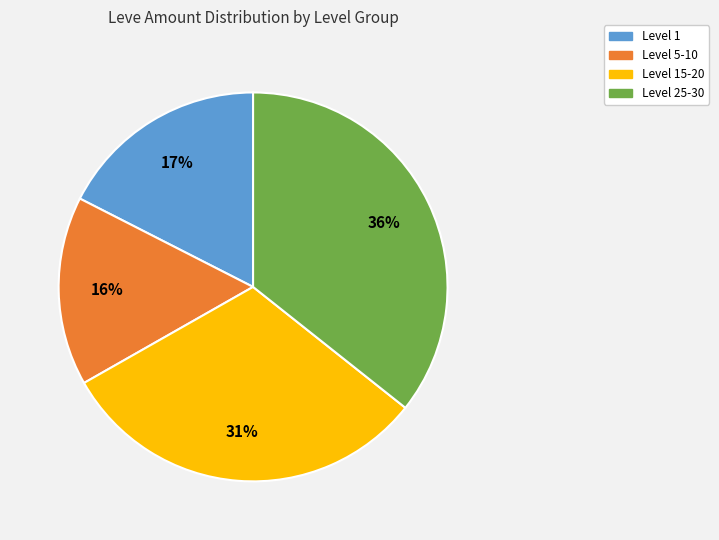

To the nearest percent, what is the average slice percentage?

25%